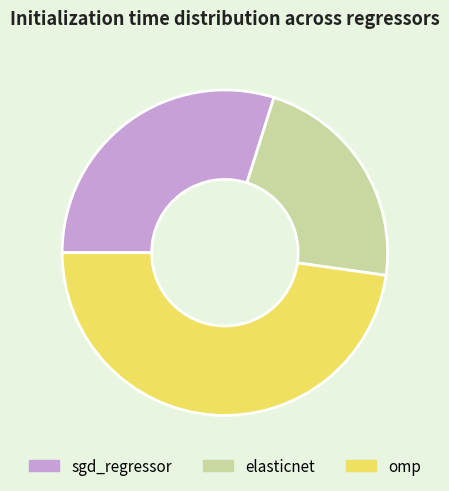

Which slice is the smallest?

elasticnet